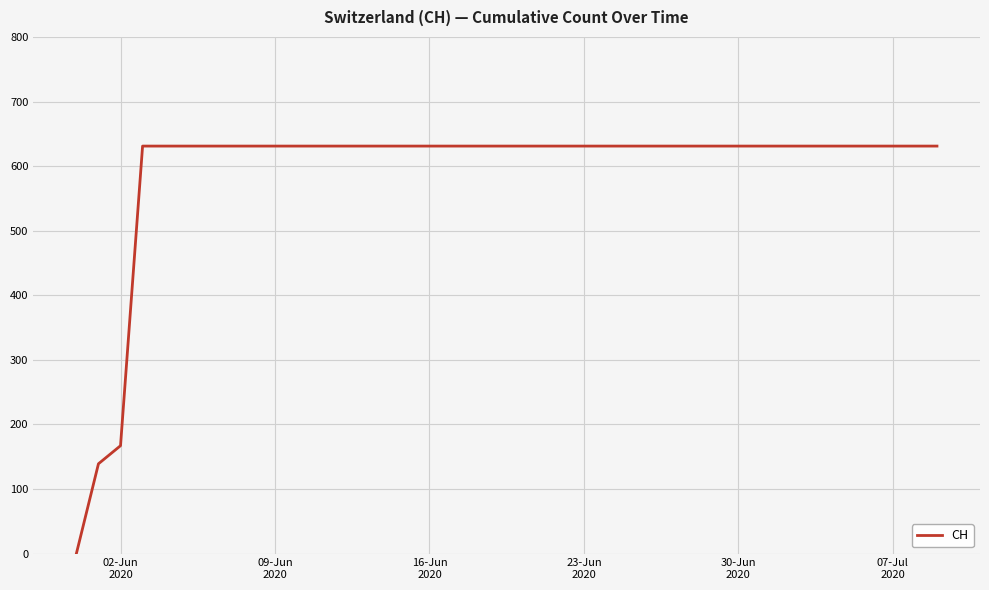

How many values are below 631?

3